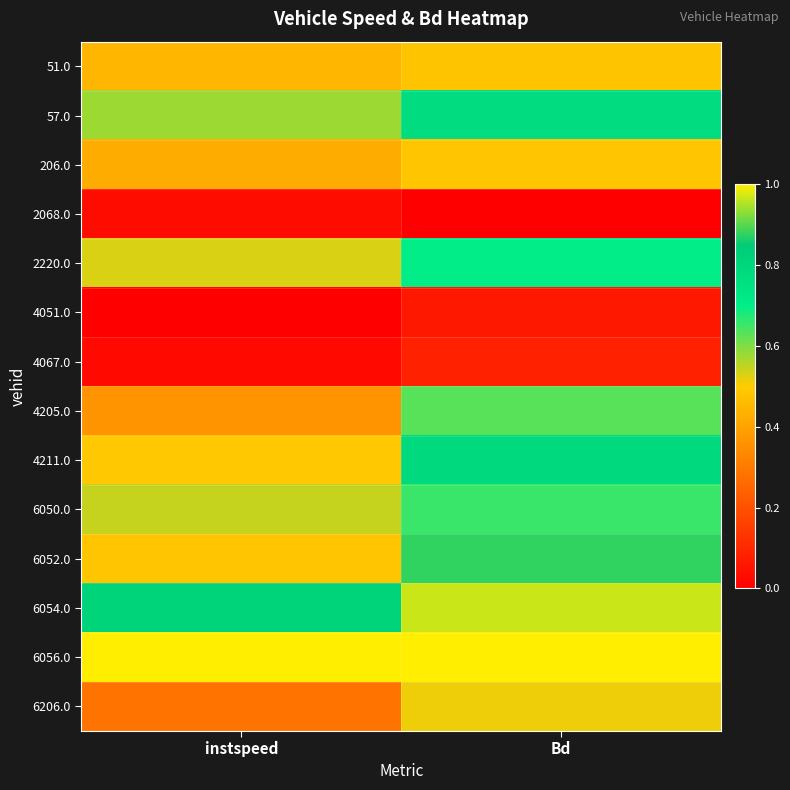

Reading right to left, list all the values displayed in this chart.

51.0: Bd=0.5	instspeed=0.4
57.0: Bd=0.8	instspeed=0.6
206.0: Bd=0.5	instspeed=0.4
2068.0: Bd=0.0	instspeed=0.0
2220.0: Bd=0.7	instspeed=0.5
4051.0: Bd=0.1	instspeed=0.0
4067.0: Bd=0.1	instspeed=0.0
4205.0: Bd=0.6	instspeed=0.4
4211.0: Bd=0.8	instspeed=0.5
6050.0: Bd=0.7	instspeed=0.5
6052.0: Bd=0.9	instspeed=0.5
6054.0: Bd=1.0	instspeed=0.8
6056.0: Bd=1.0	instspeed=1.0
6206.0: Bd=0.5	instspeed=0.3